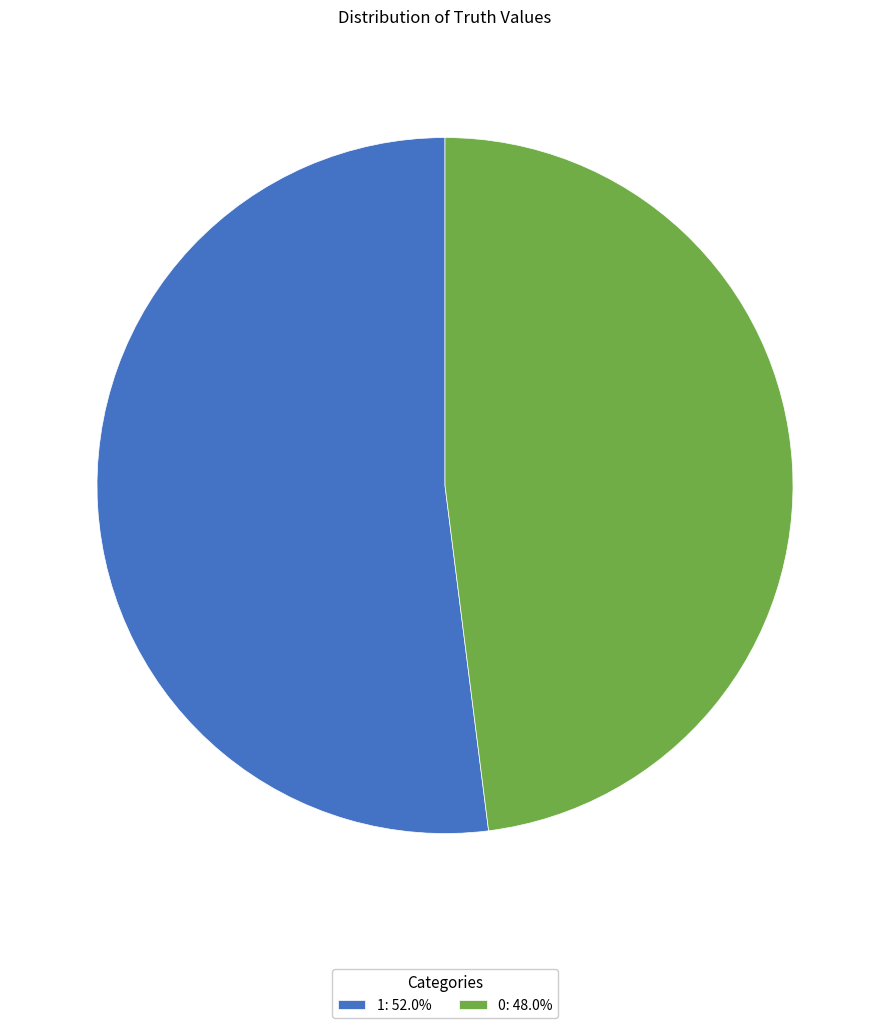

Combined, do 0 and 1 account for over 50%?

Yes